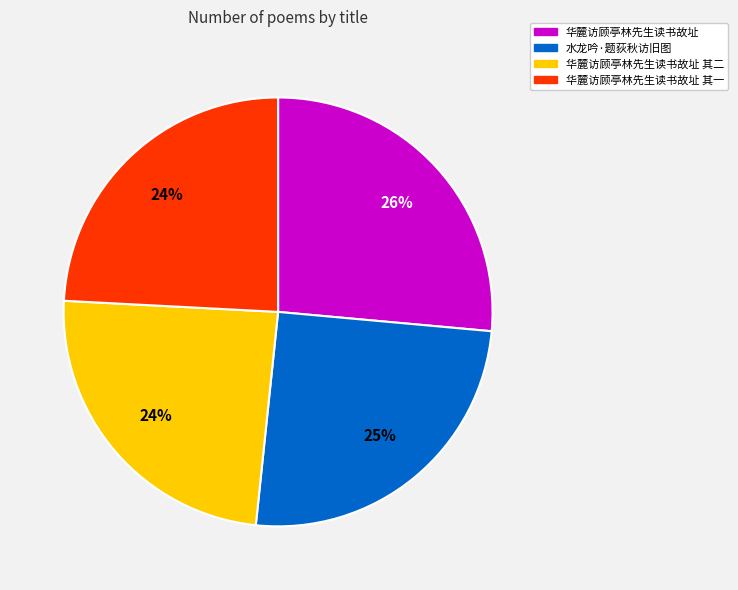

Is there any slice that represents more than half of the pie?

No